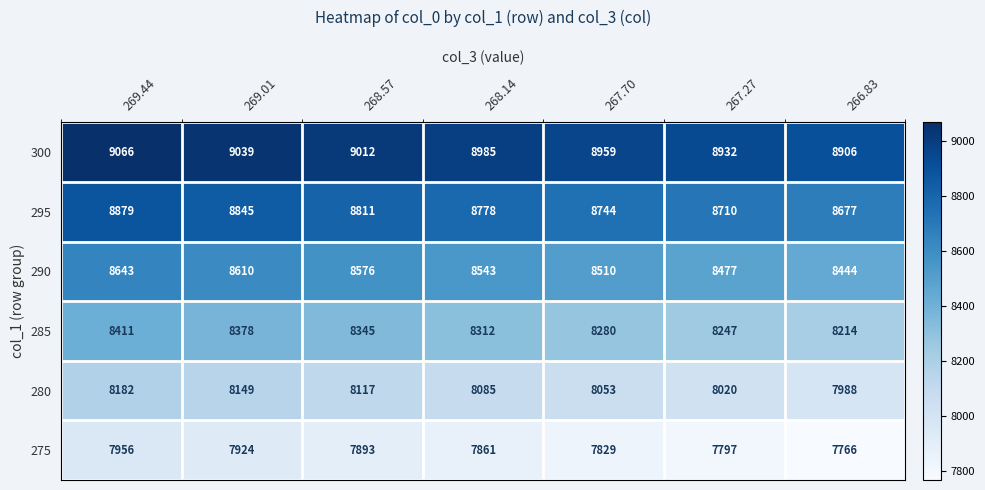

At which label does 295 first exceed 8778?

269.44